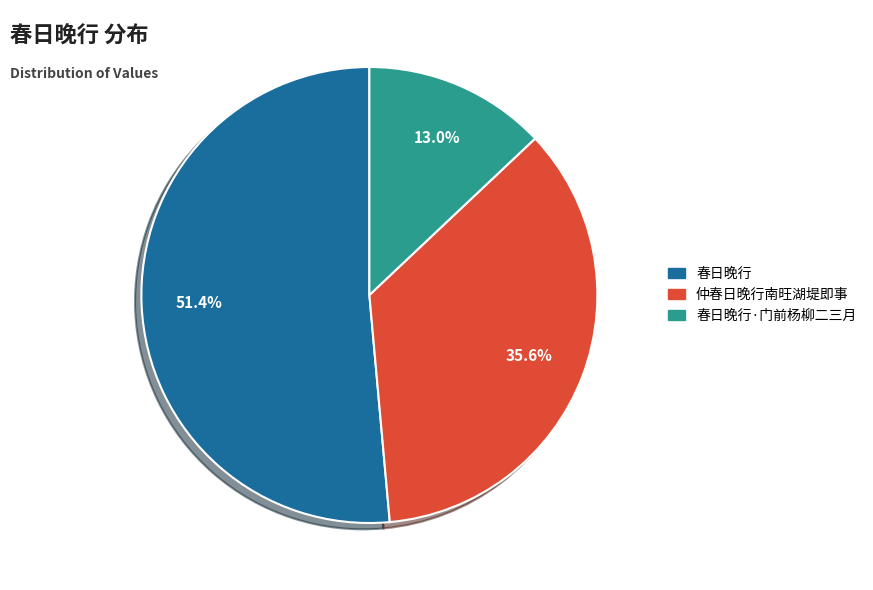

Count the number of slices in the pie.

3